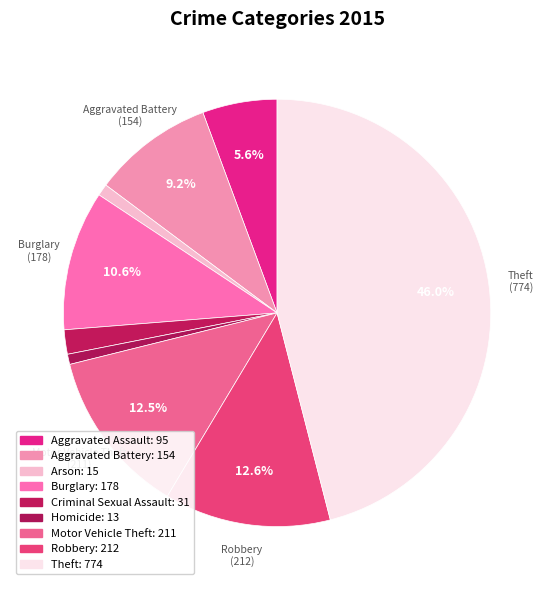

To the nearest percent, what is the combined percentage of Homicide and Burglary?

11%